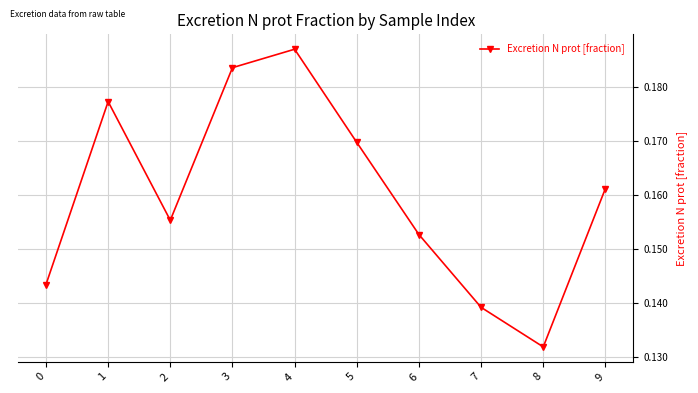

What is the sum of all values?

1.6